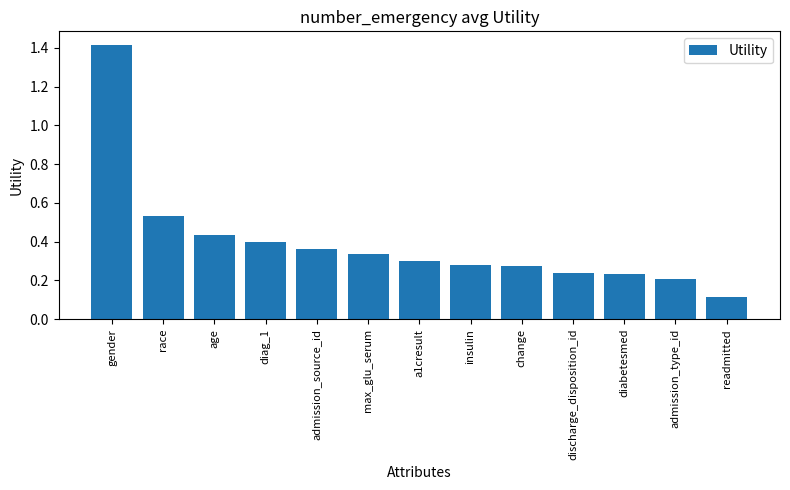

Which has a higher value, discharge_disposition_id or diag_1?

diag_1